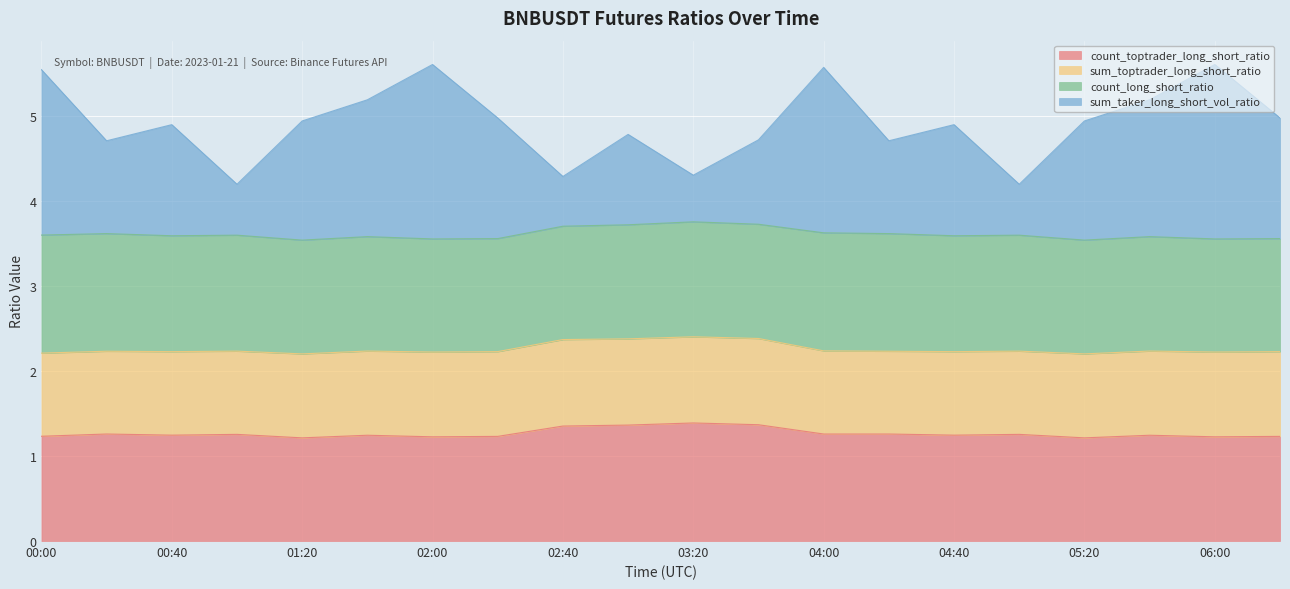

Read the count_toptrader_long_short_ratio value at 04:40.

1.2